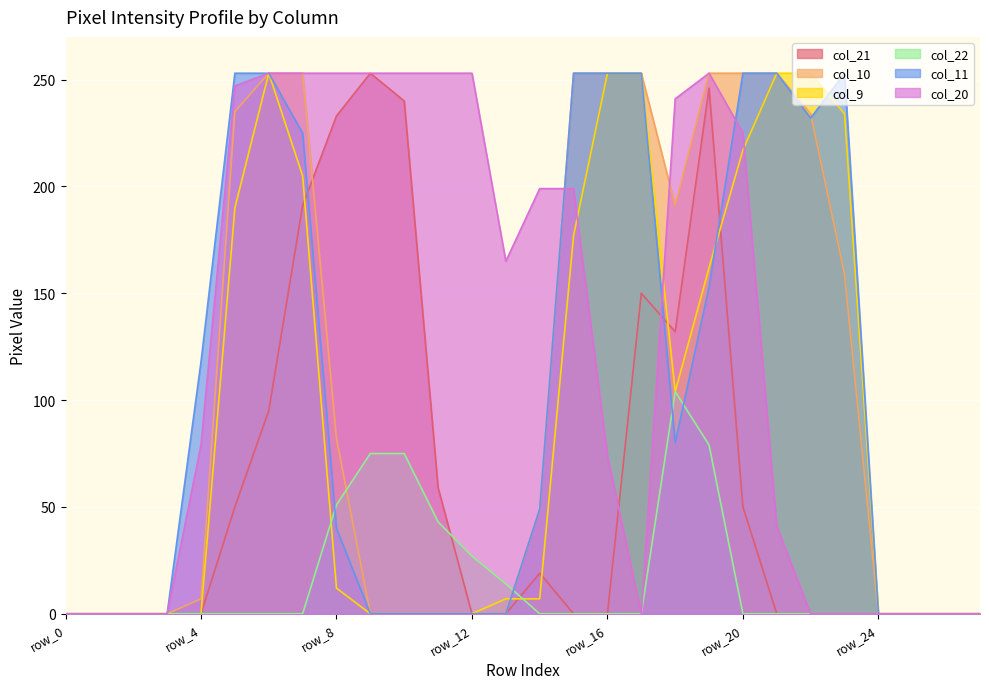

Rank the series at row_21 from highest to lowest value.

col_10, col_9, col_11, col_20, col_21, col_22